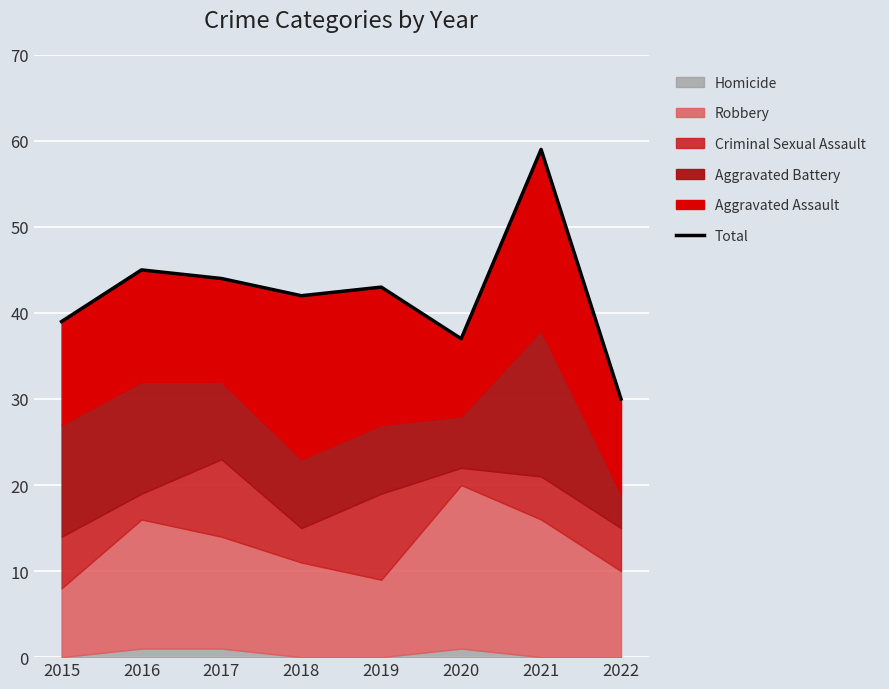

How many interior local peaks (higher than both neighbors) does the data have?

3